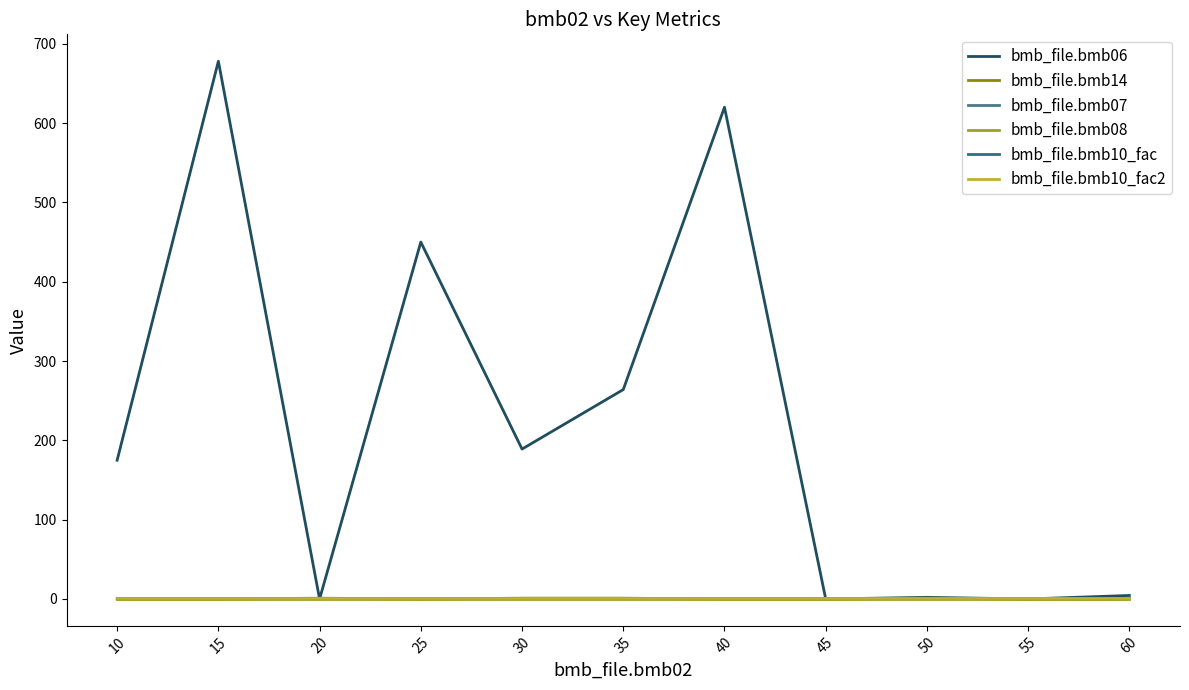

Does the chart have visible grid lines?

No